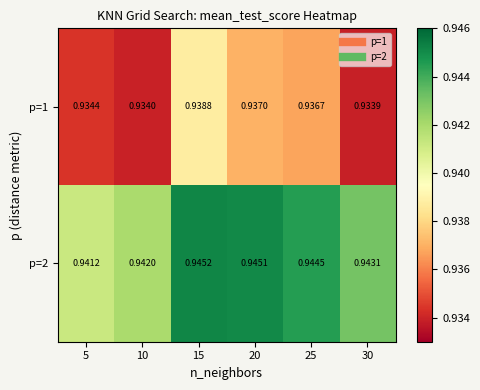

Is the value of p=1 at 5 greater than the value of p=2 at 30?

No